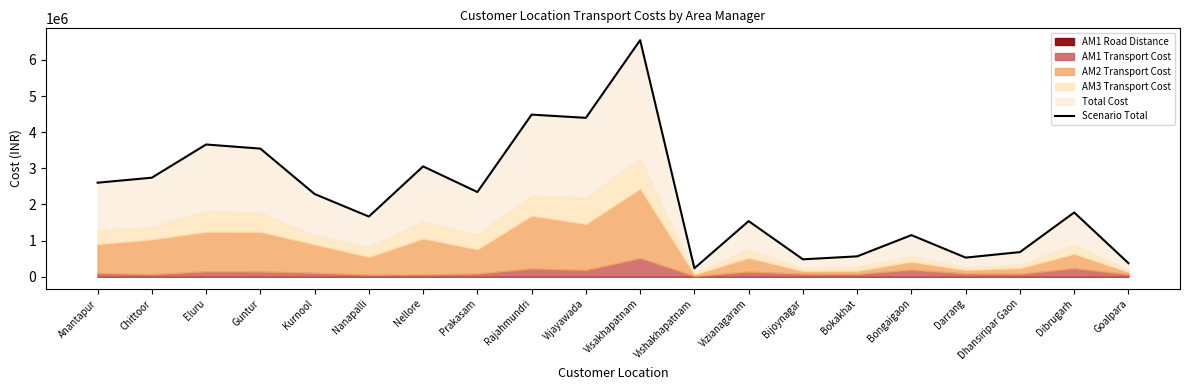

List the labels in order of value, smallest first.

Vishakhapatnam, Goalpara, Bijoynagar, Darrang, Bokakhat, Dhansiripar Gaon, Bongaigaon, Vizianagaram, Nanapalli, Dibrugarh, Kurnool, Prakasam, Anantapur, Chittoor, Nellore, Guntur, Eluru, Vijayawada, Rajahmundri, Visakhapatnam